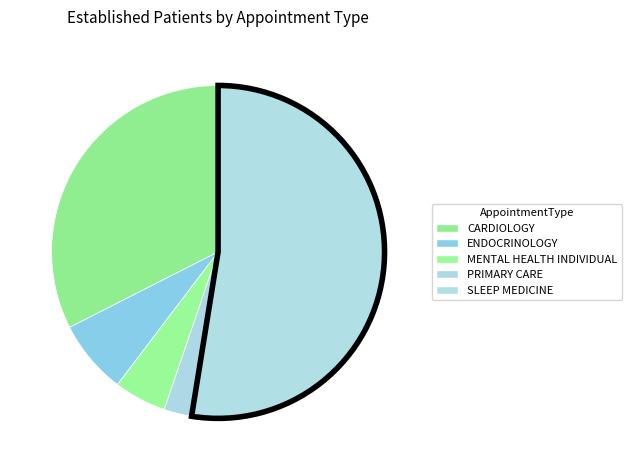

The SLEEP MEDICINE slice represents 53% of the pie. True or false?

True